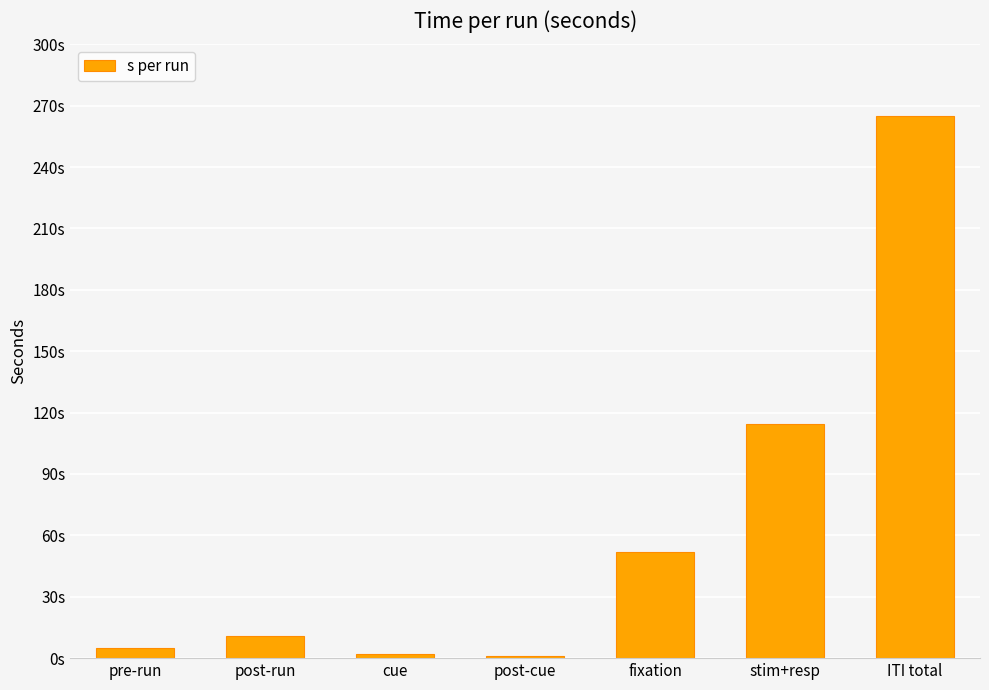

Are the bars horizontal?

No